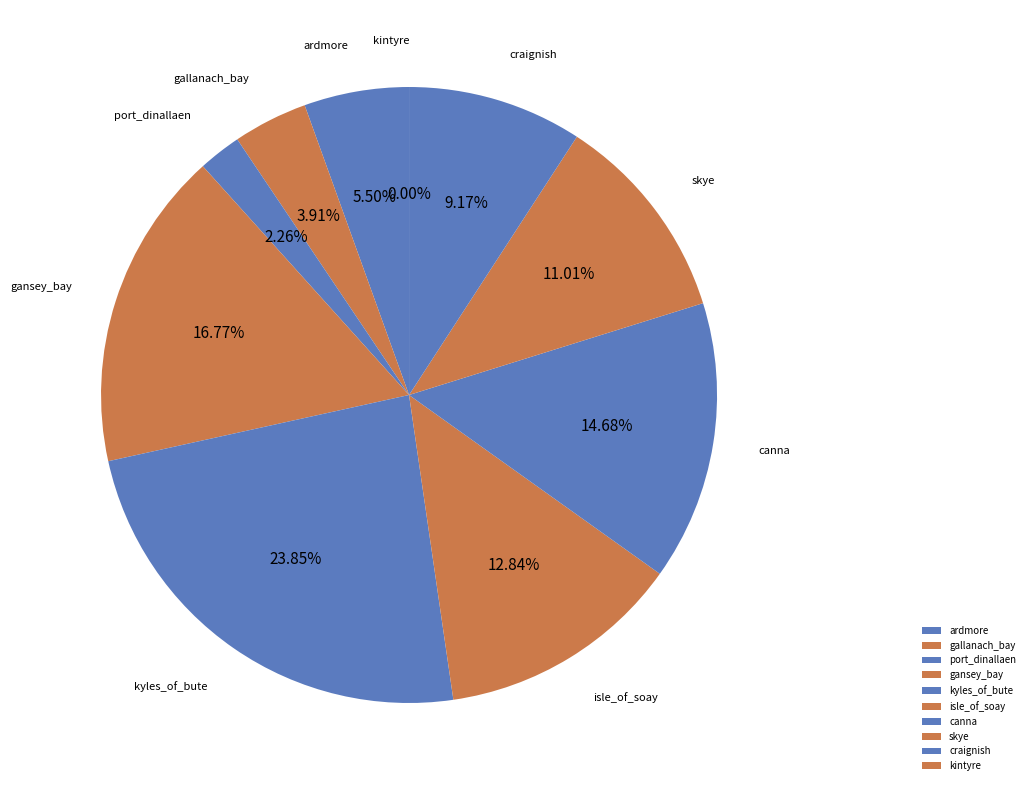

What percentage is NOT represented by canna?

85.3%